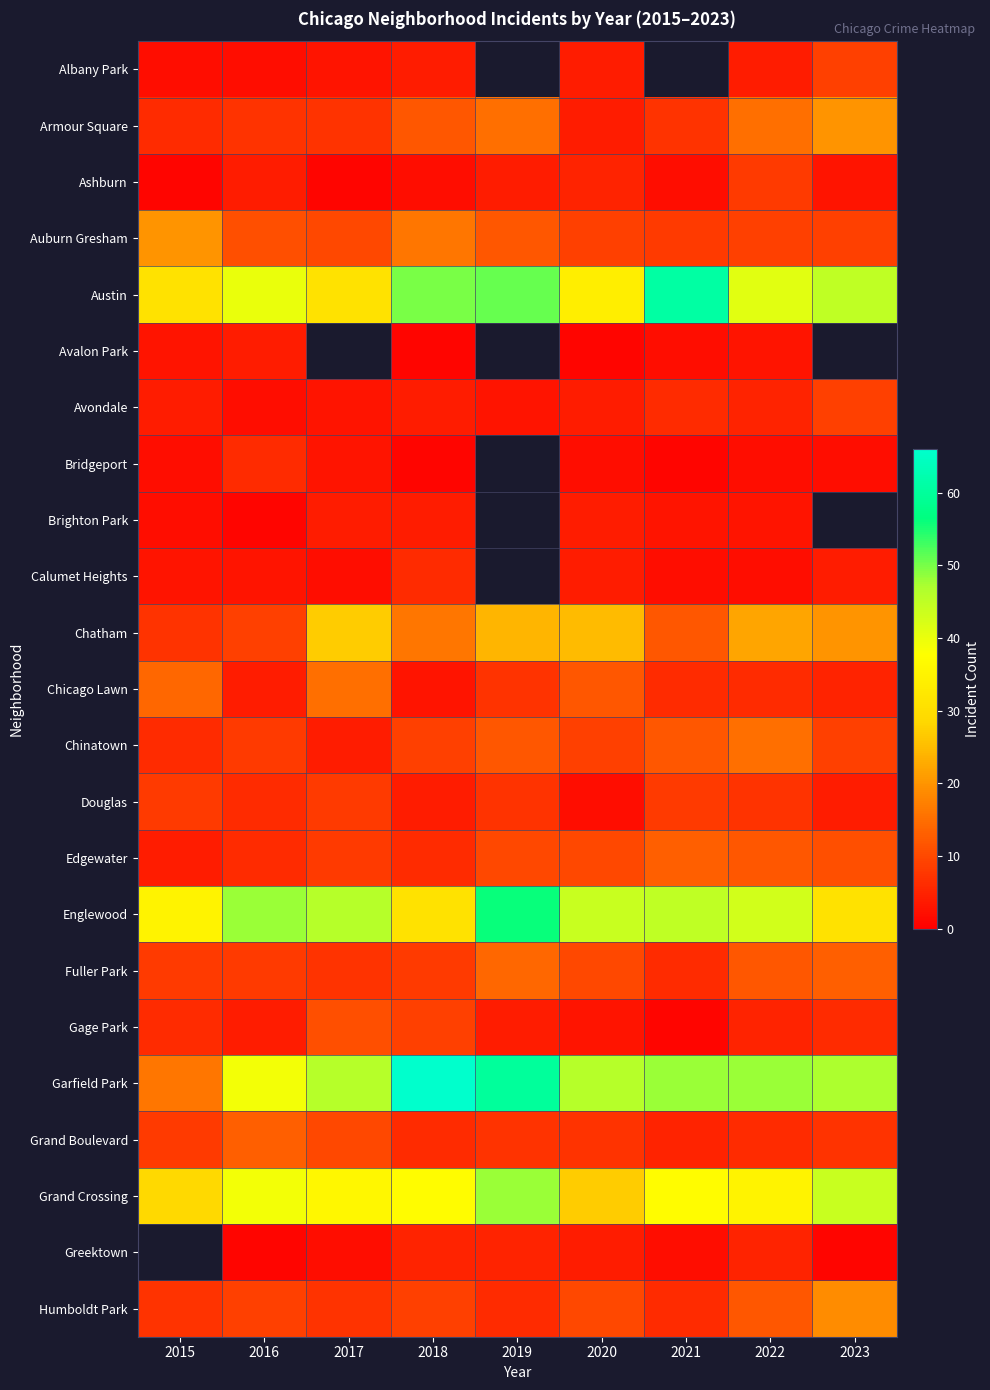

How many categories are shown in the chart?

9